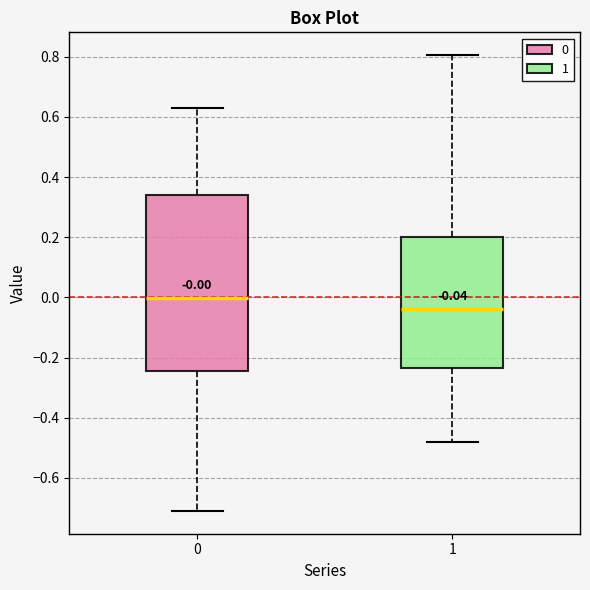

Which box has the highest median line?

0